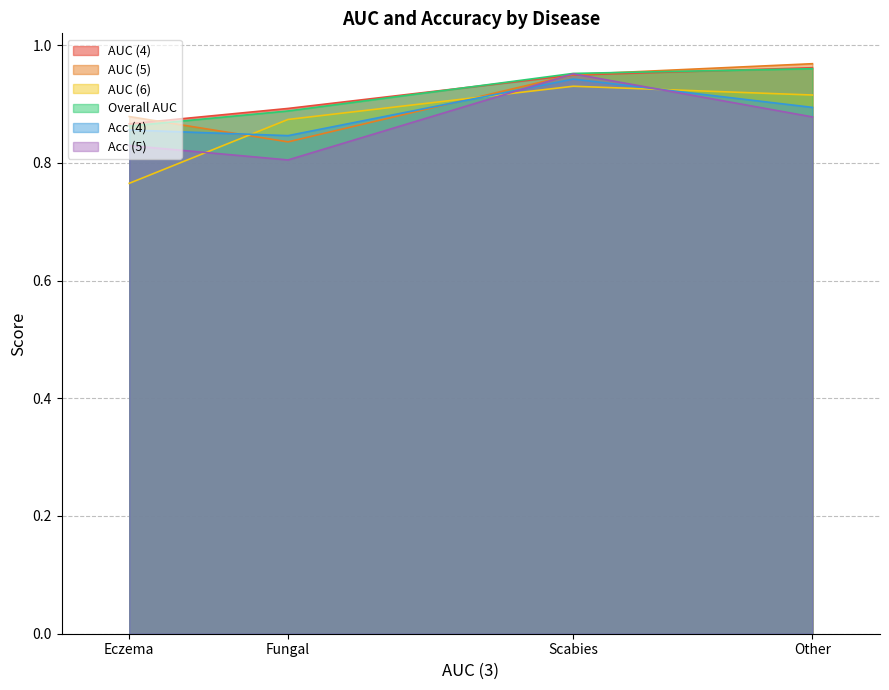

What are all the series names shown in the legend?

AUC (4), AUC (5), AUC (6), Overall AUC, Acc (4), Acc (5)